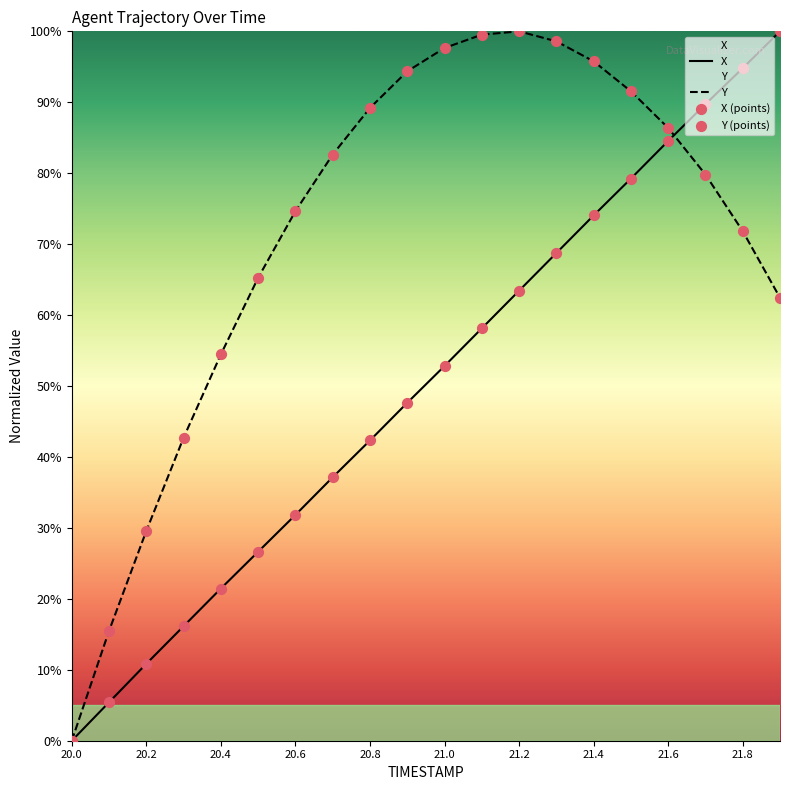

Is the value of Y at 20.4 greater than the value of X at 21.0?

Yes